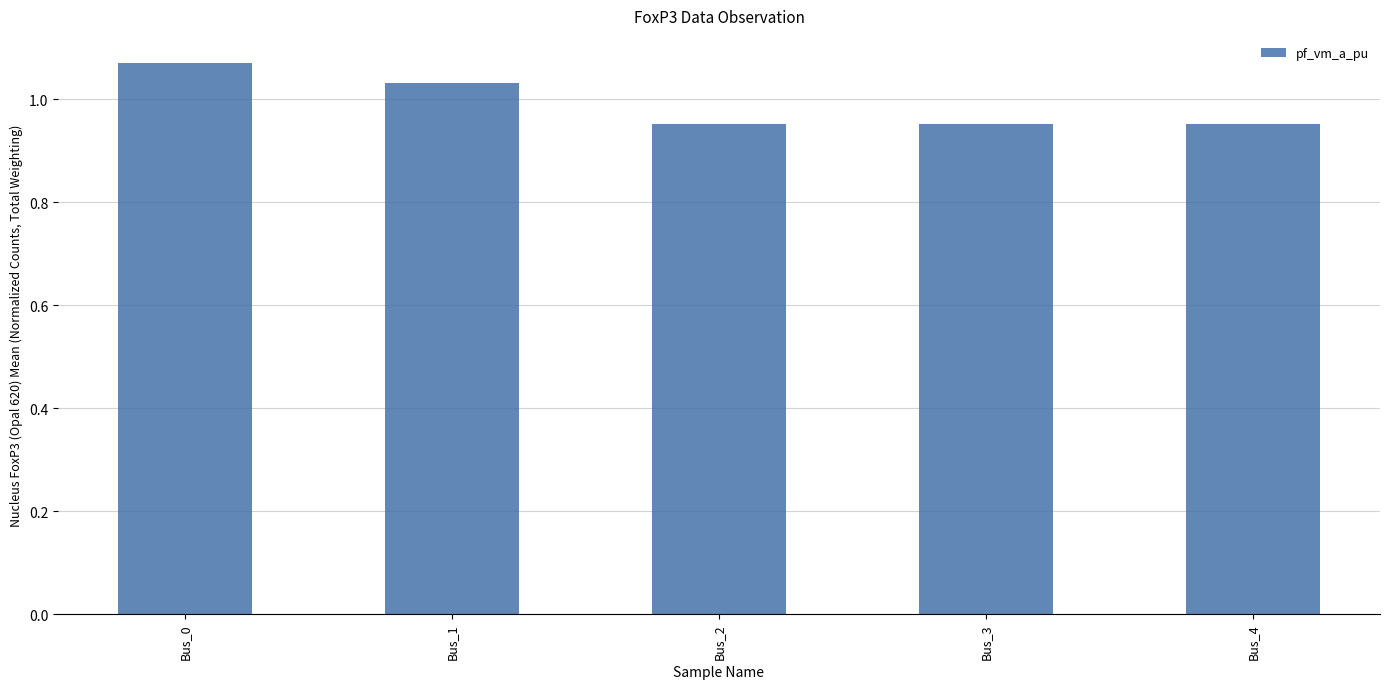

What is the sum of the values at Bus_4 and Bus_3?

1.9